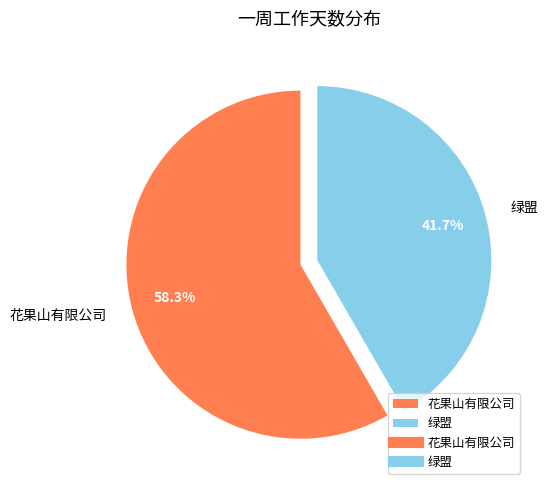

Does any single category account for the majority?

Yes